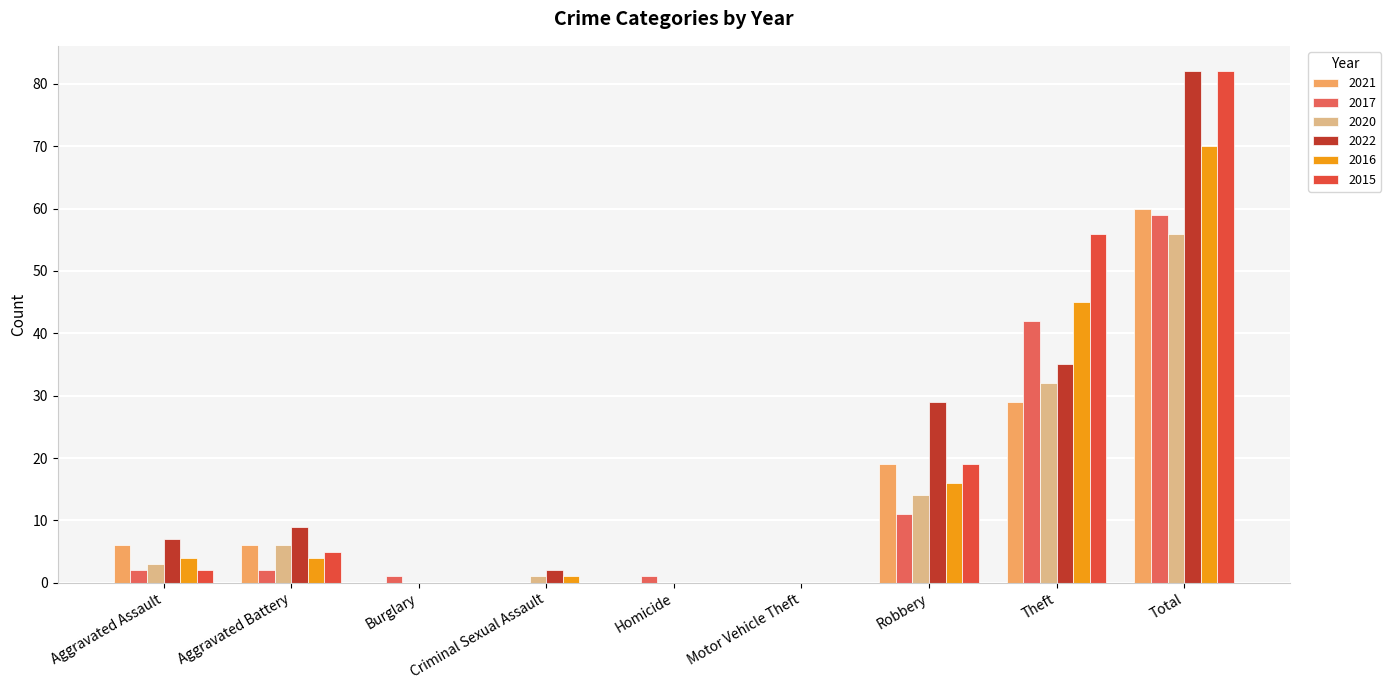

What is the average value of the 2016 series?

16